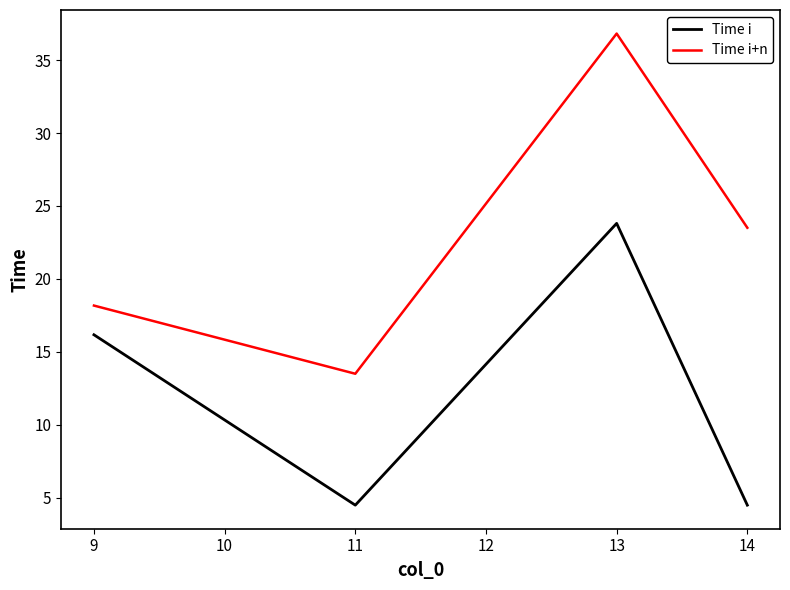

At which category does the chart reach its peak across all series?

13